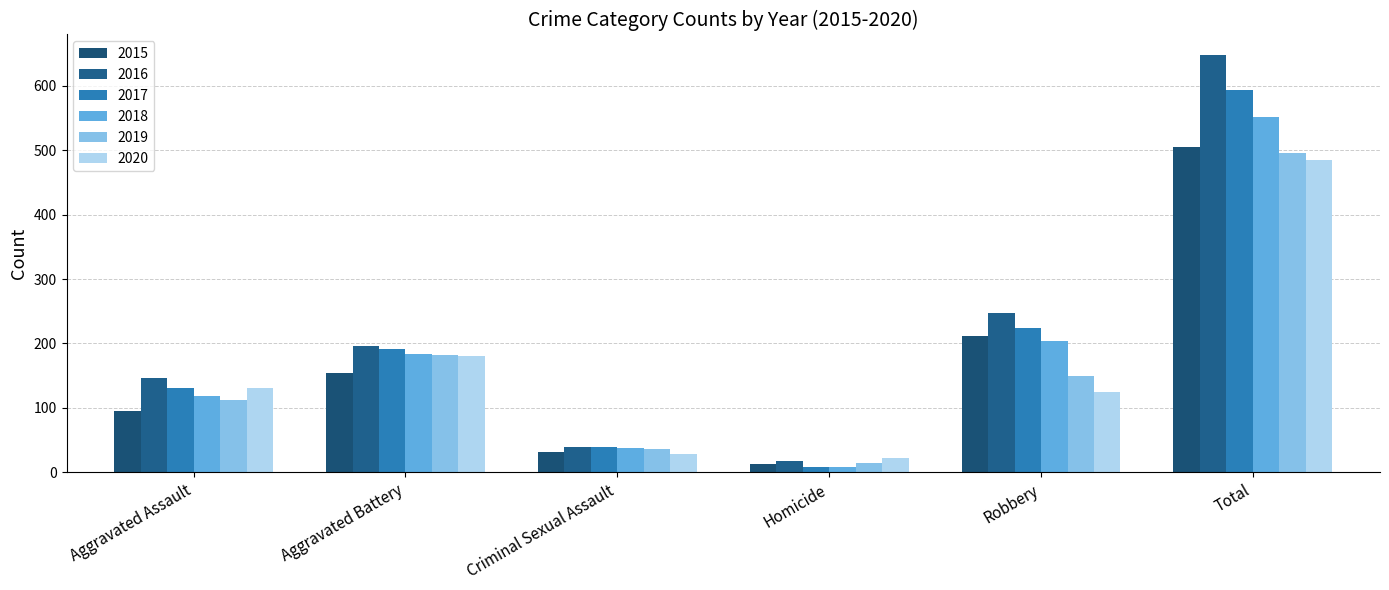

Reading right to left, list all the values displayed in this chart.

2015: 505	212	13	31	154	95
2016: 647	247	18	40	196	146
2017: 593	224	8	39	191	131
2018: 552	204	8	38	183	119
2019: 496	150	14	37	182	113
2020: 485	124	22	28	180	131